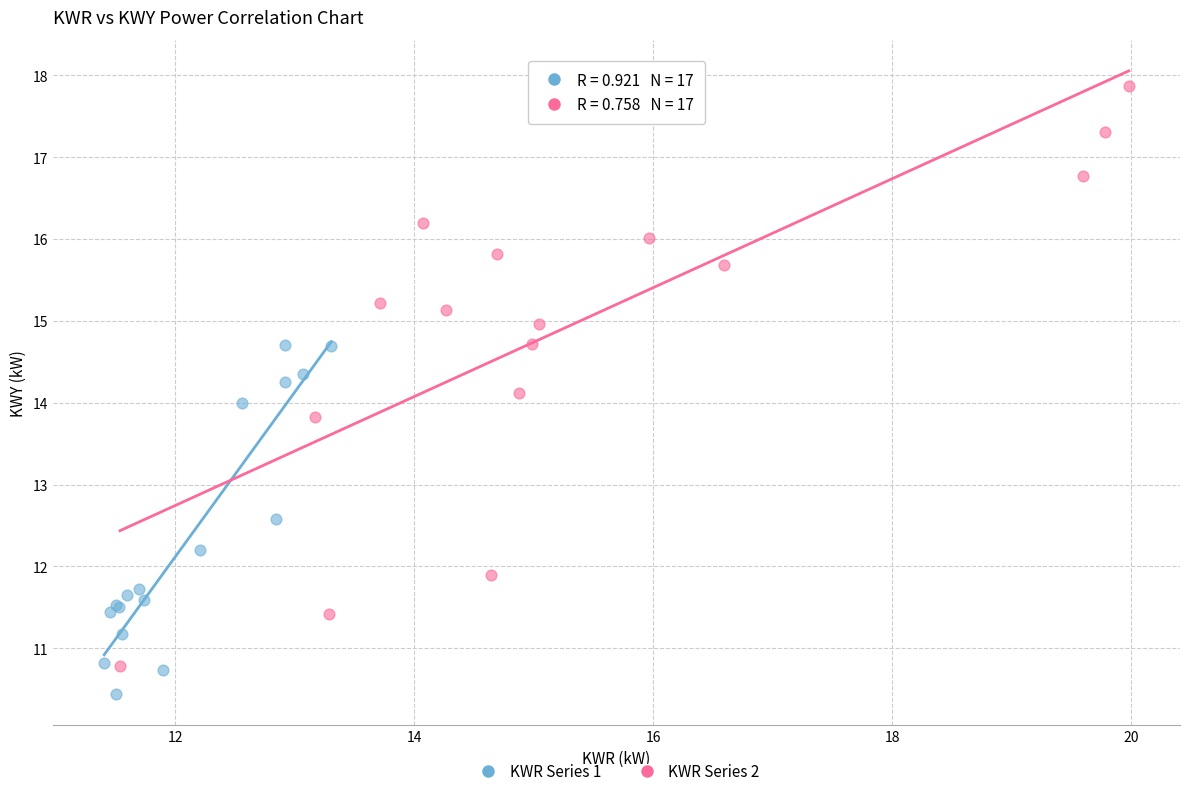

Which series contains the highest Y value?

KWR Series 2